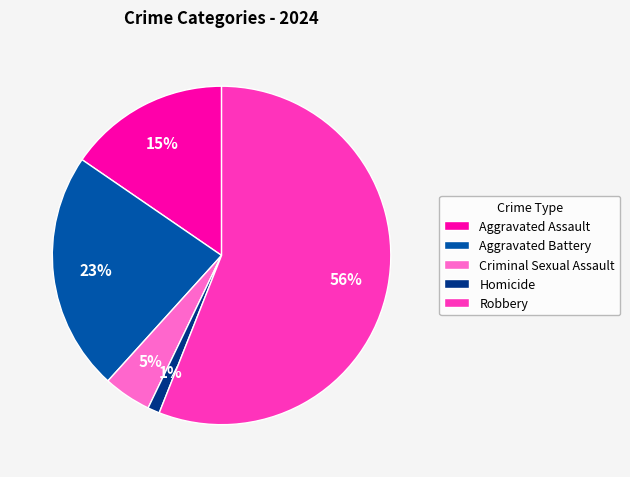

Which slice represents more than half of the pie?

Robbery